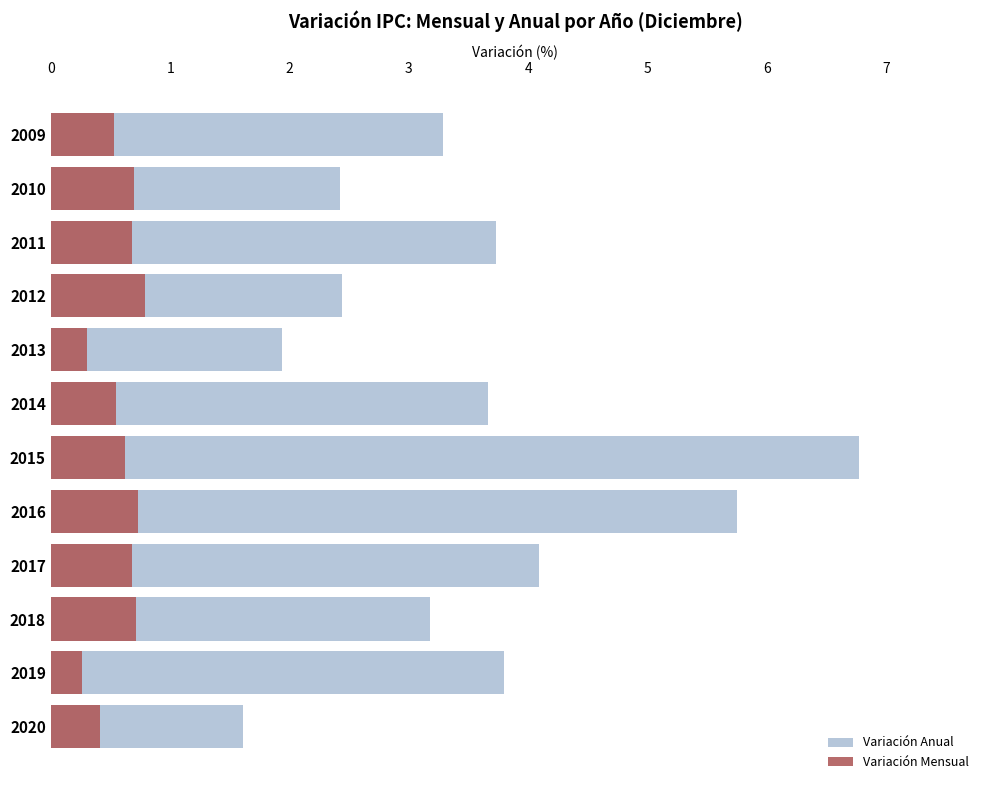

What is the approximate value of Variación Anual at 2010?

2.4